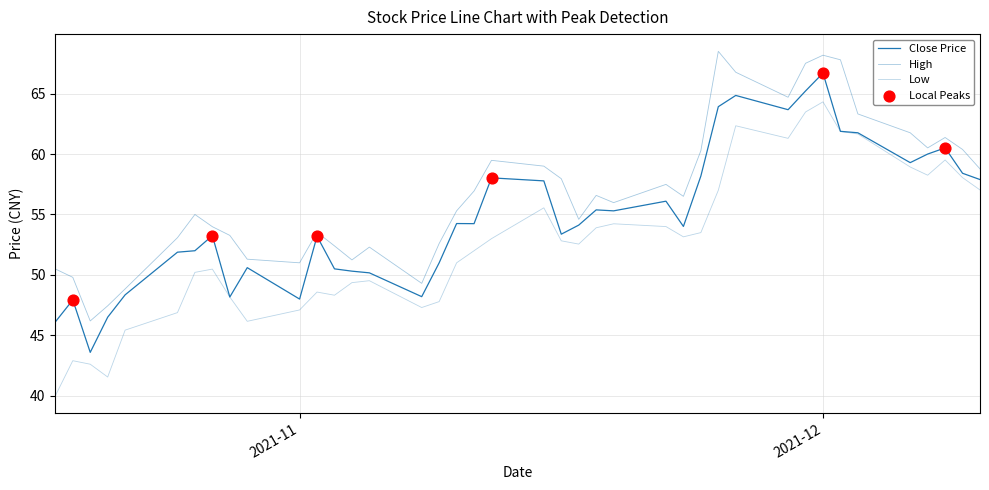

How many lines are shown in the chart?

3